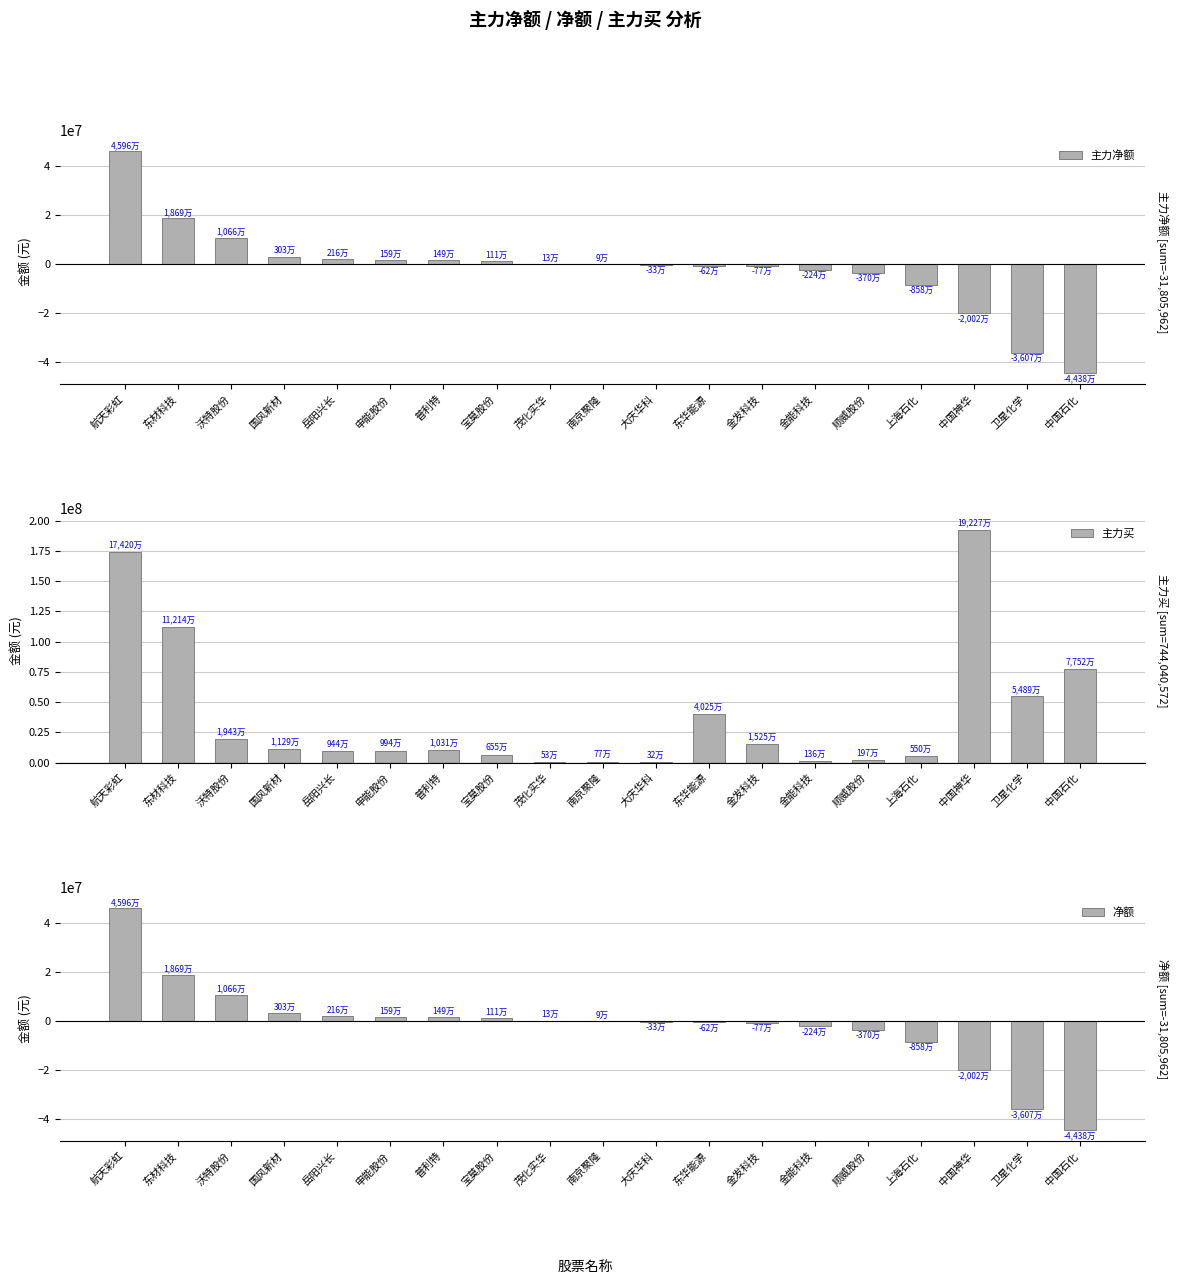

How many data points in 主力净额 are less than 95906?

9